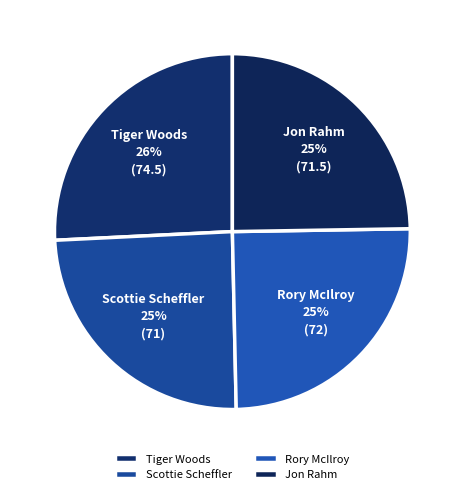

How many segments does this pie chart have?

4